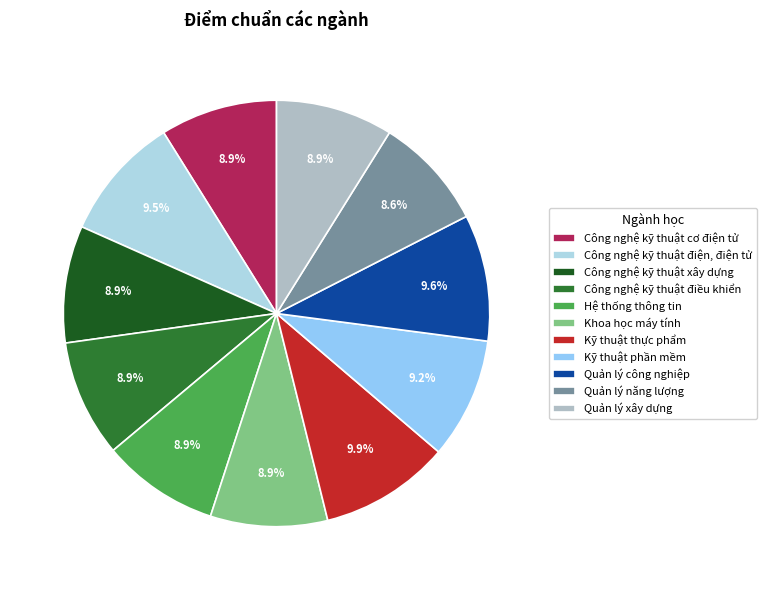

The Công nghệ kỹ thuật cơ điện tử slice represents 9% of the pie. True or false?

True